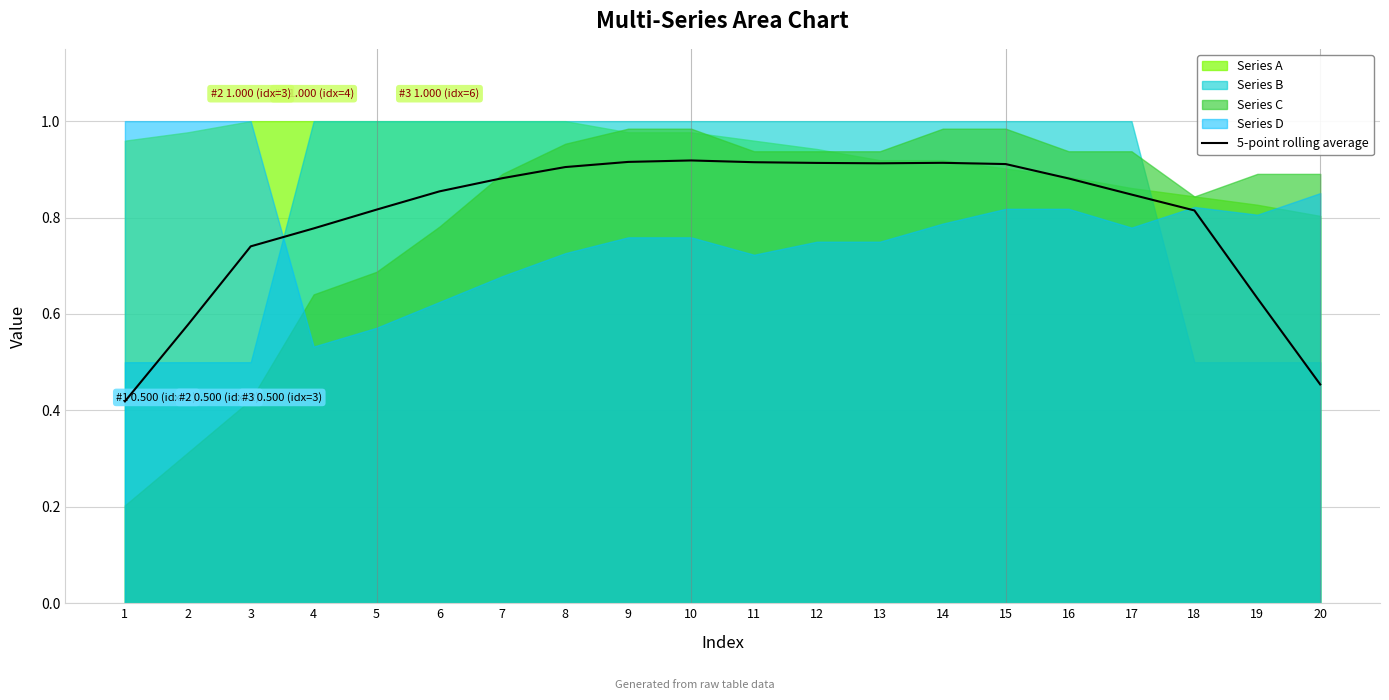

Is it true that the value at 12 is 0.9?

True